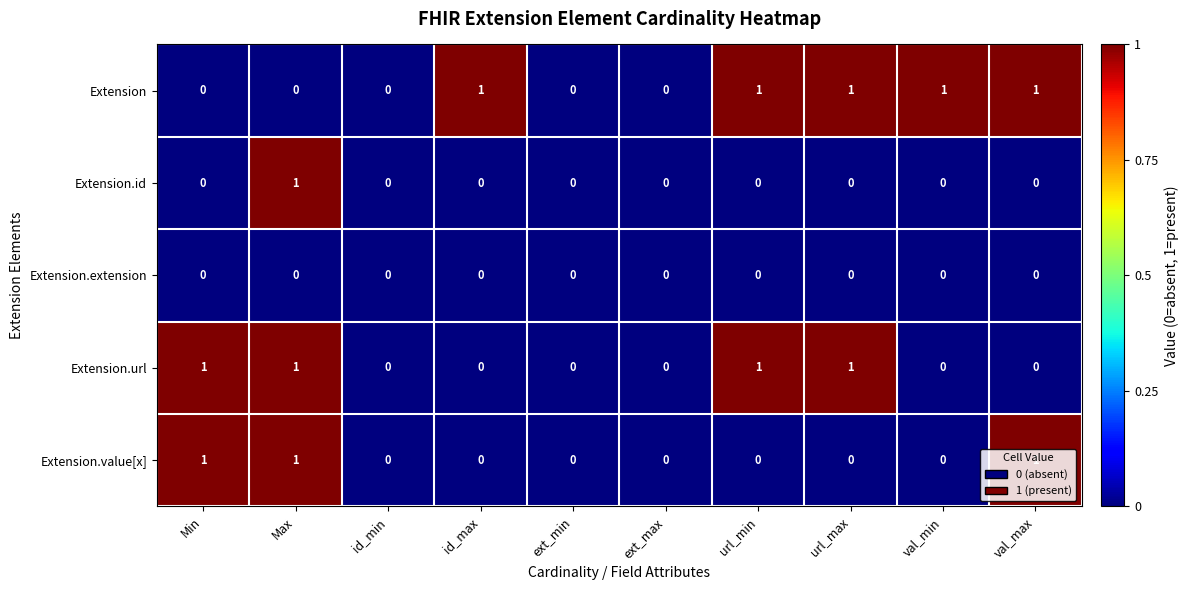

Rank the series by their average value, from lowest to highest.

Extension.extension, Extension.id, Extension.value[x], Extension.url, Extension